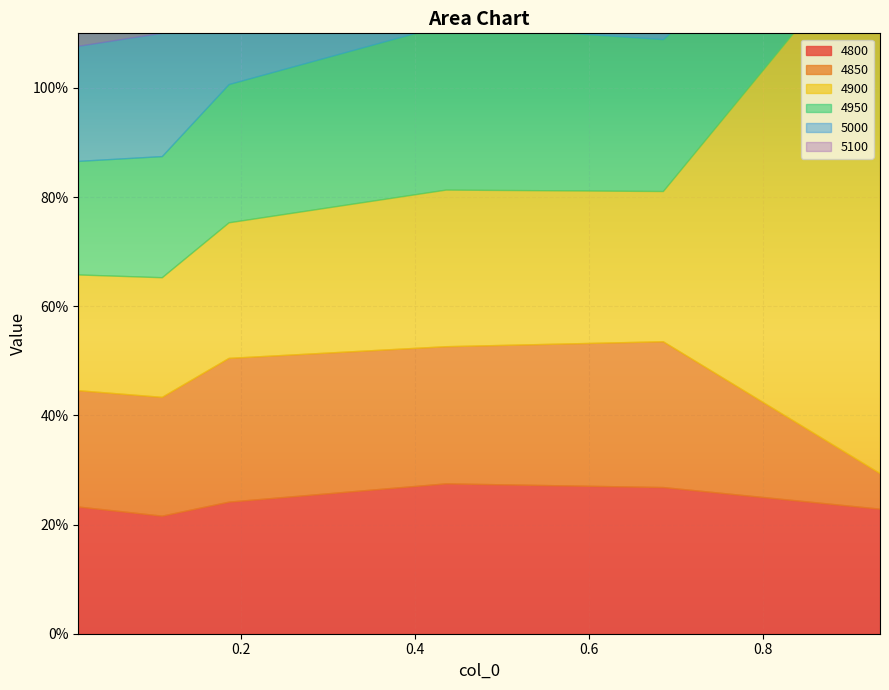

What is the sum of the 4950 values at 0.684931506849315 and 0.1095890410958904?

0.5